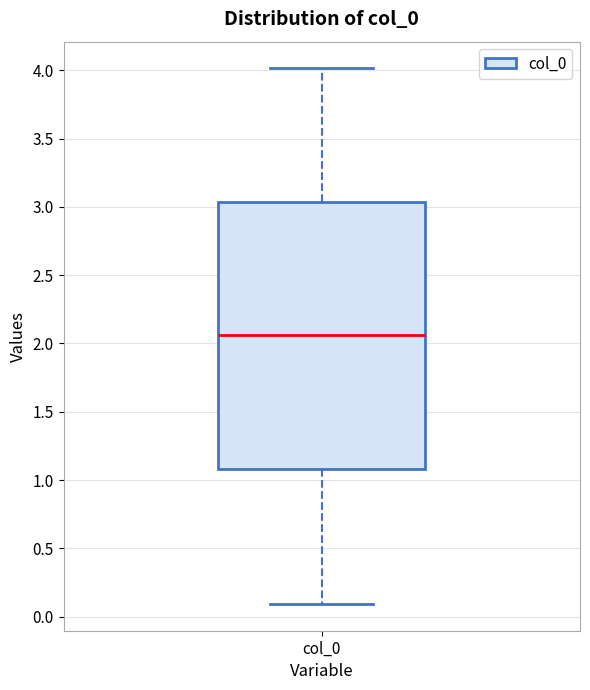

Read this box plot against the y-axis: the position of the median line, the range covered by the box, and the ends of both whiskers. The values are not printed on the chart, so give them approximately, as read against the axis.

median 2.05, box 1.10 to 3.05, whiskers 0.10 to 4.00